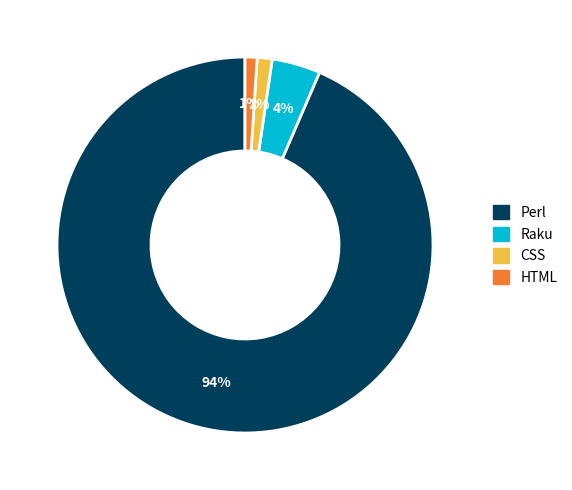

To the nearest percent, what is the average slice percentage?

25%